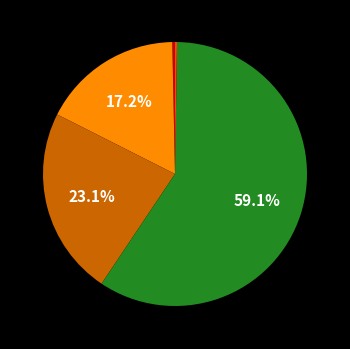

How many segments does this pie chart have?

5